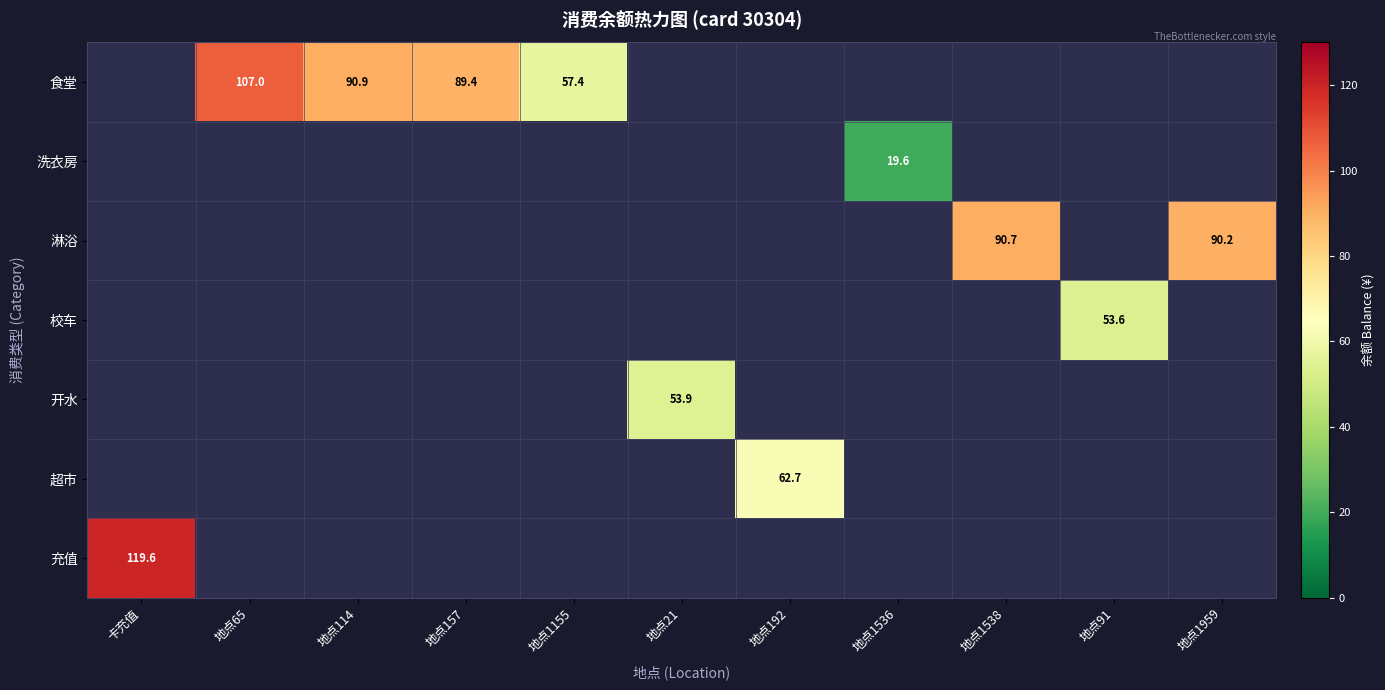

What is the smallest value displayed?

19.6